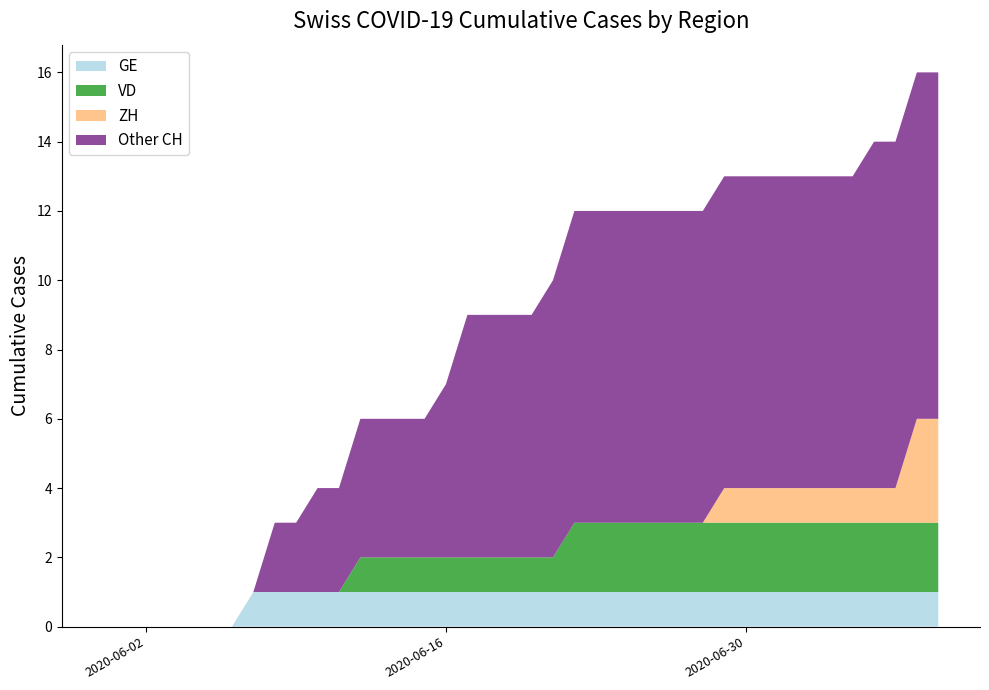

Does the chart have visible grid lines?

No